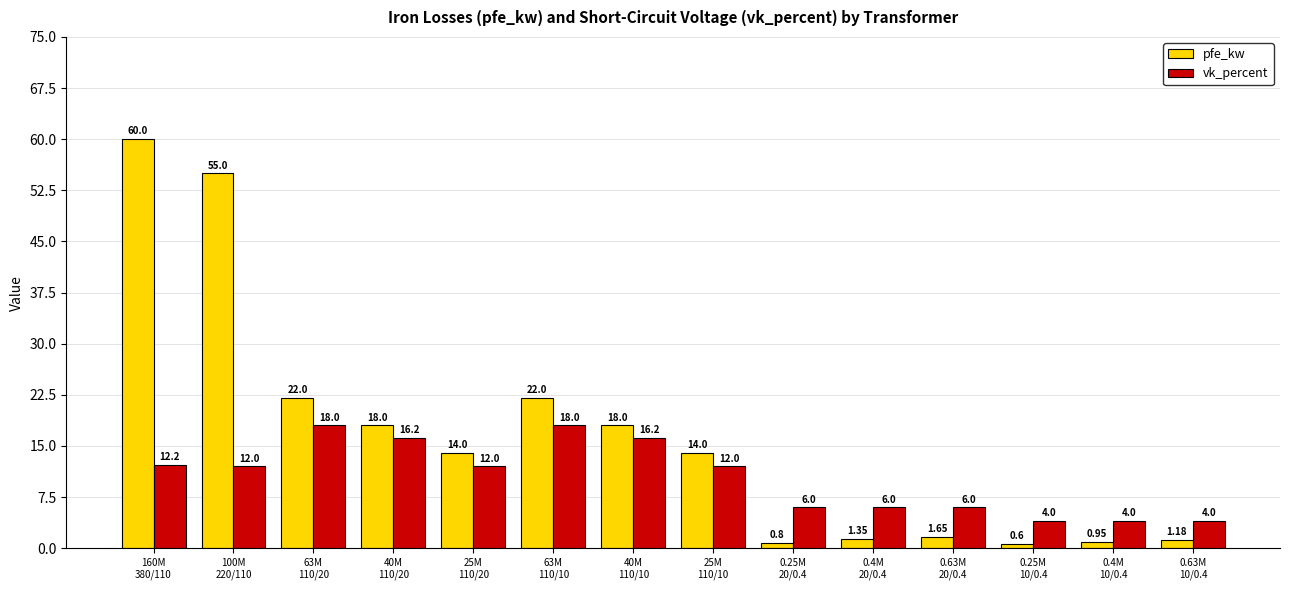

Which series has the largest range (max minus min)?

pfe_kw